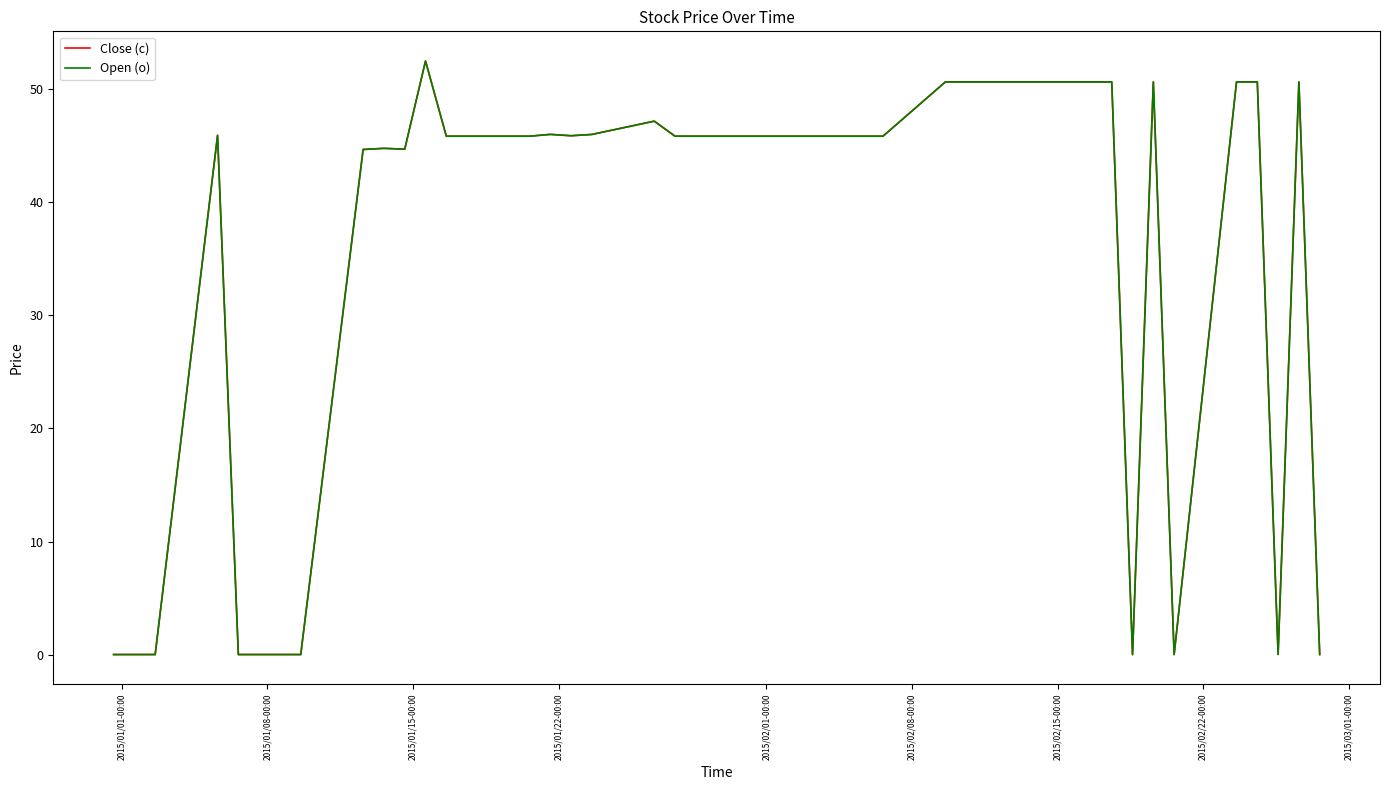

What is the greatest value displayed?

52.5